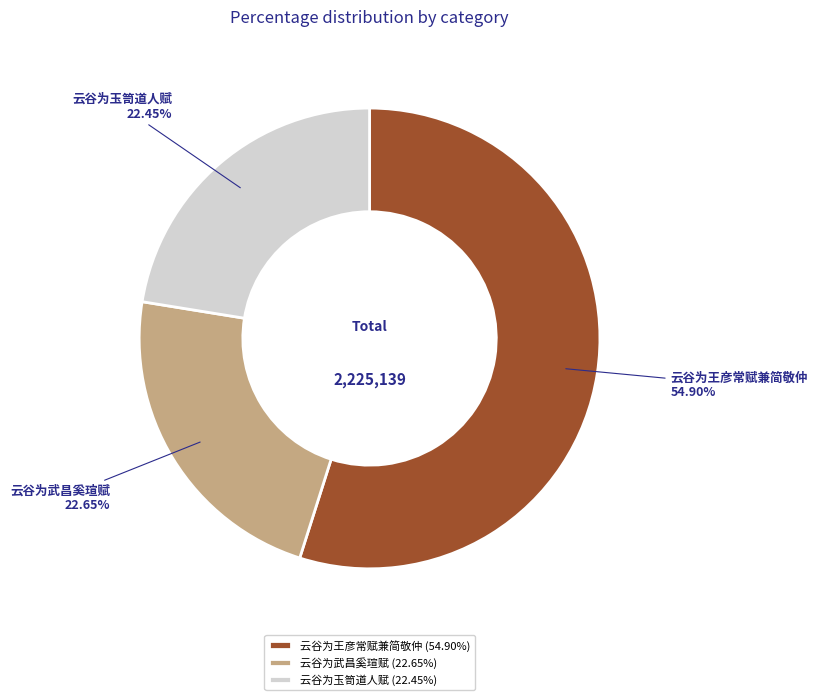

Count the number of slices in the pie.

3